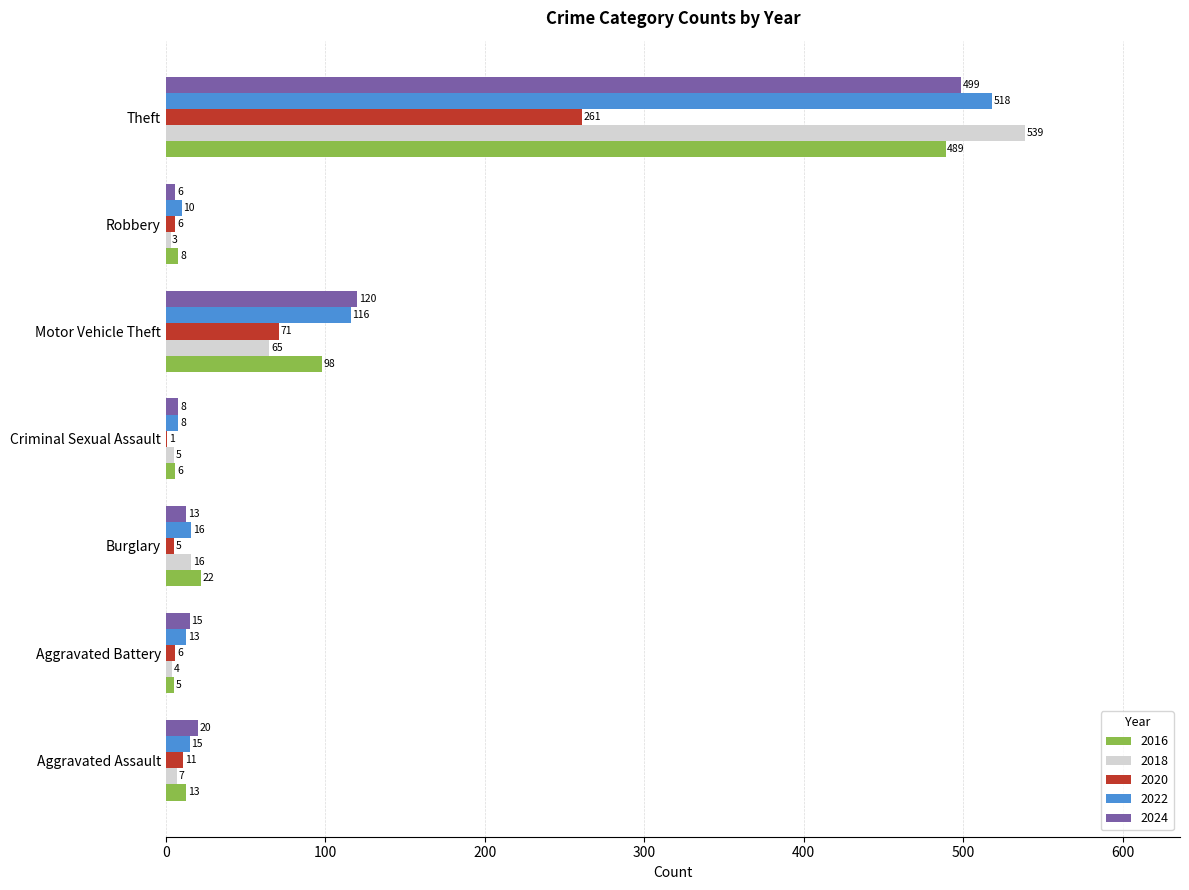

How many series are shown in this chart?

5